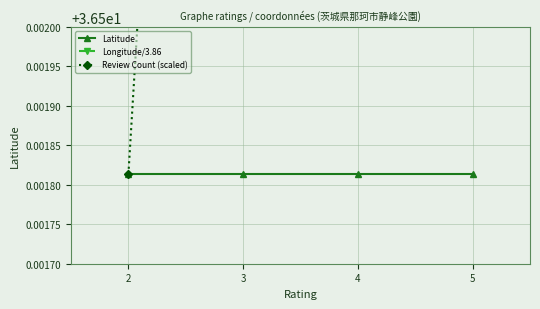

What is the minimum value shown in the chart?

36.4